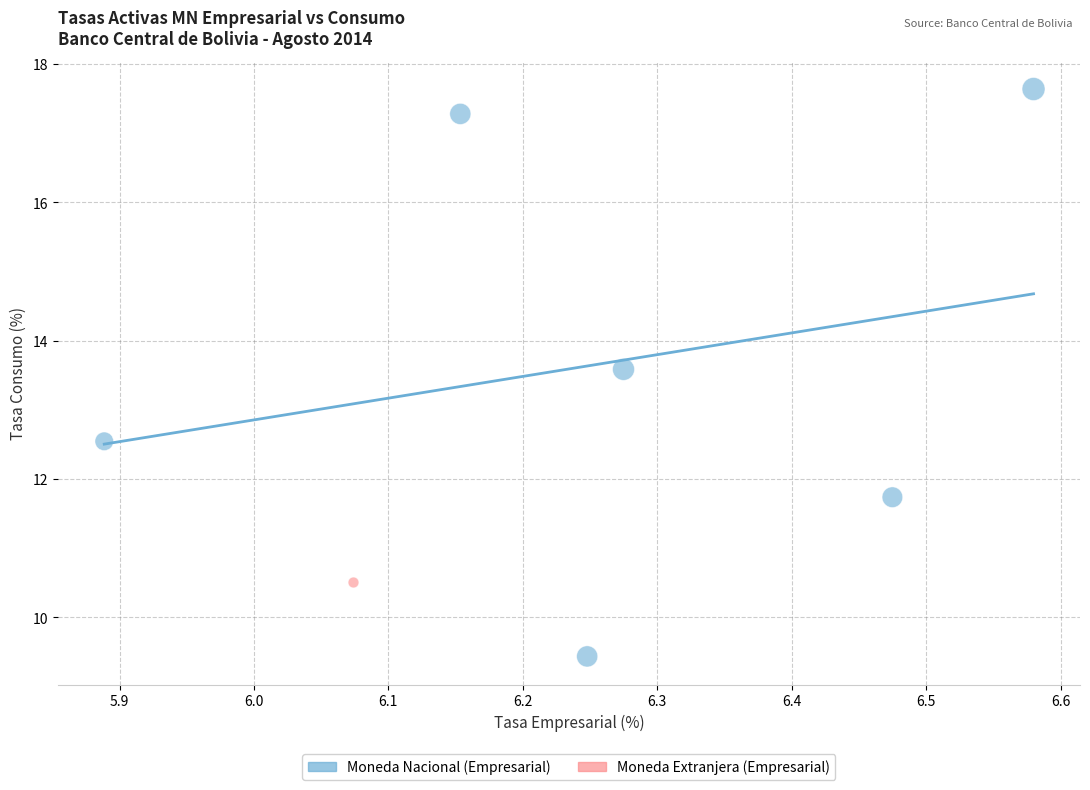

What are all the series names shown in the legend?

Moneda Nacional (Empresarial), Moneda Extranjera (Empresarial)